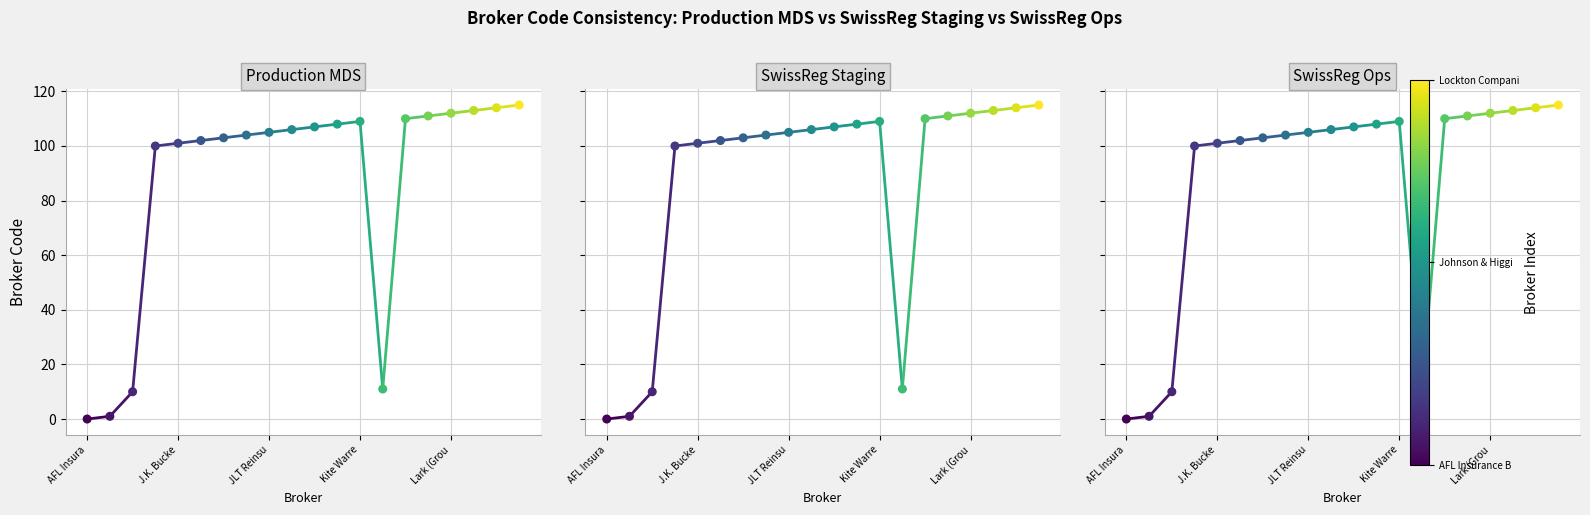

Which series reaches the maximum Y coordinate?

Production MDS Code